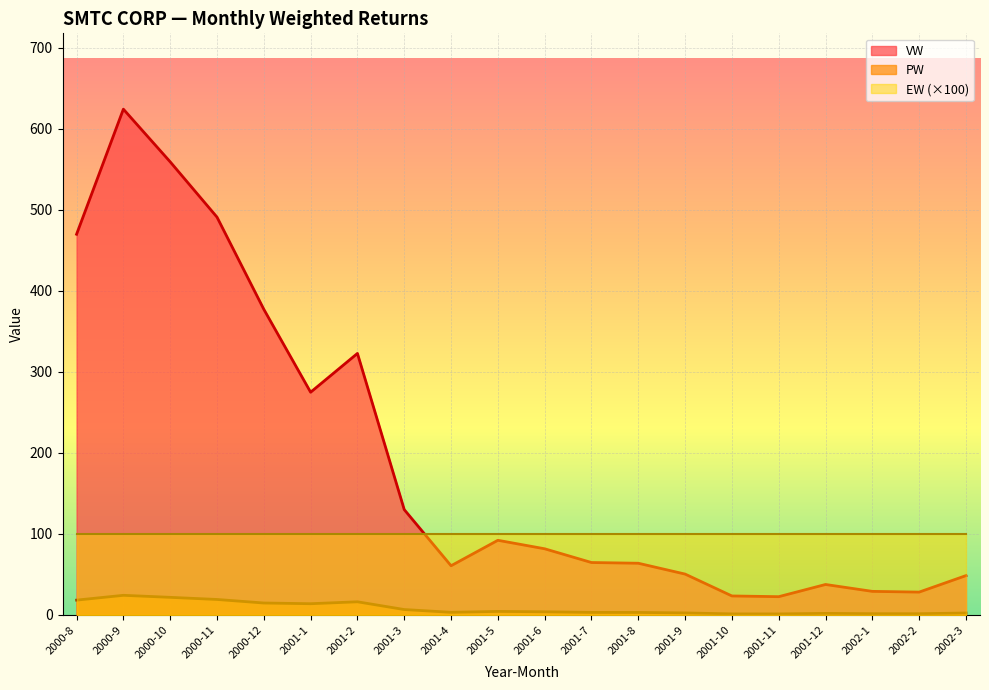

What is the sum of all VW values?

3849.4